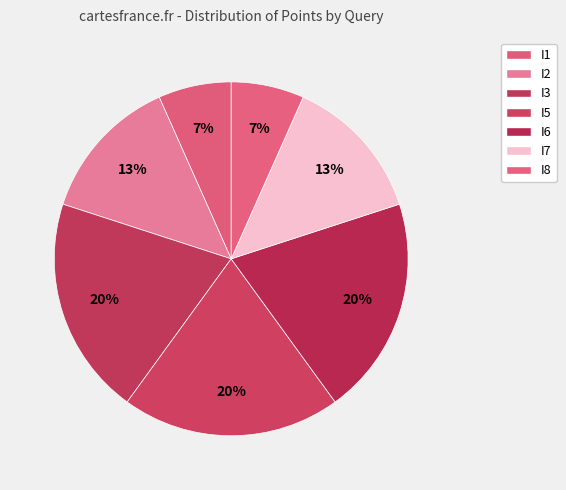

Does I3 represent more than half of the total?

No